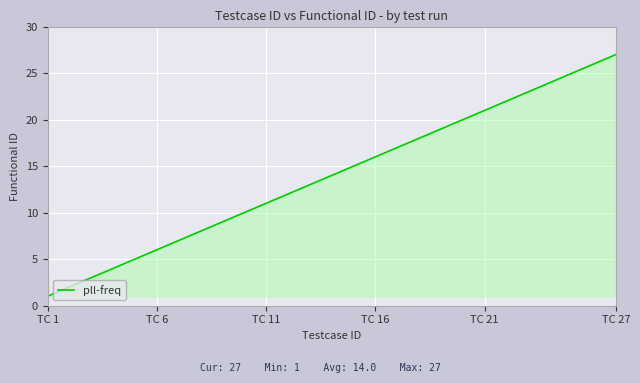

What is the maximum value shown in the chart?

27